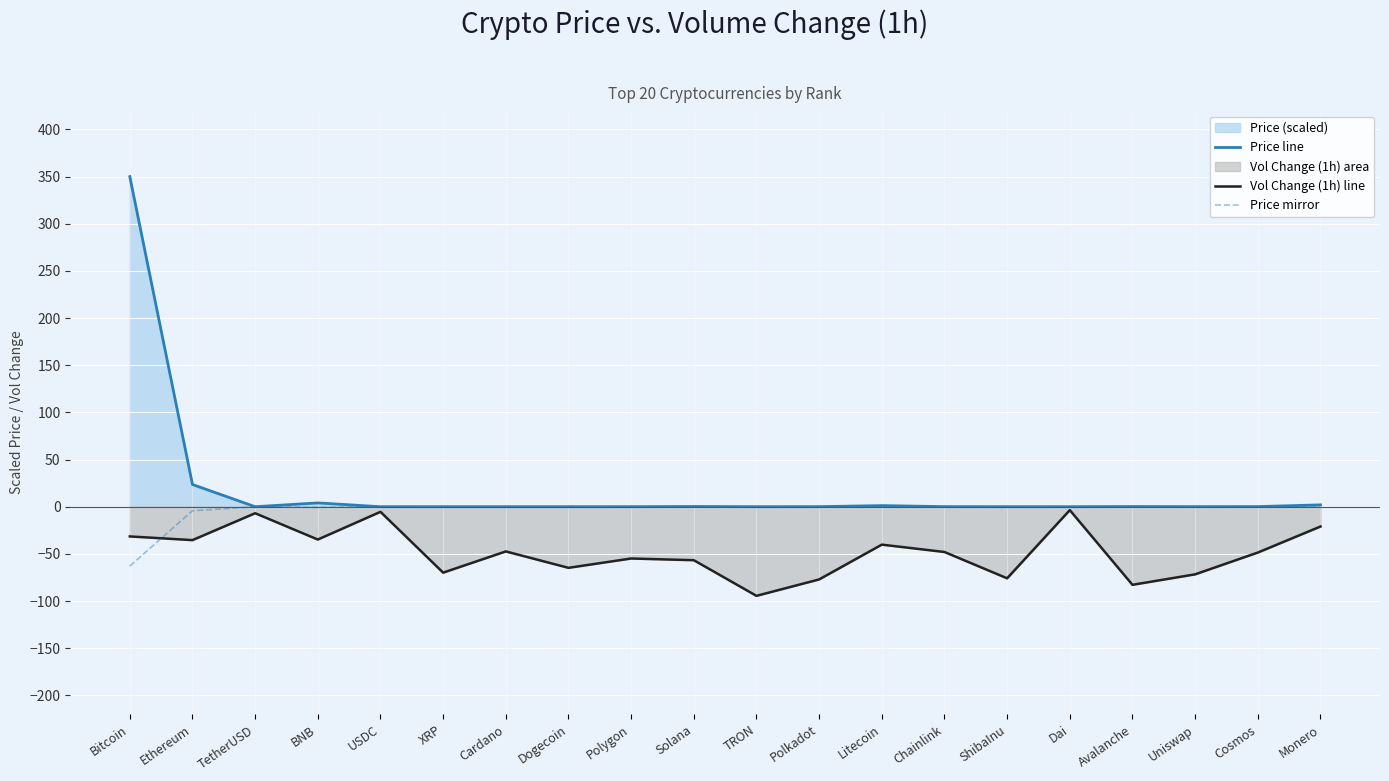

Reading left to right, transcribe all the data shown in this chart.

Price line: Bitcoin=350.0	Ethereum=23.6	TetherUSD=0.0	BNB=4.0	USDC=0.0	XRP=0.0	Cardano=0.0	Dogecoin=0.0	Polygon=0.0	Solana=0.3	TRON=0.0	Polkadot=0.1	Litecoin=1.2	Chainlink=0.1	ShibaInu=0.0	Dai=0.0	Avalanche=0.2	Uniswap=0.1	Cosmos=0.1	Monero=2.0
Vol Change (1h) line: Bitcoin=-31.5	Ethereum=-35.4	TetherUSD=-6.9	BNB=-34.8	USDC=-5.4	XRP=-69.9	Cardano=-47.4	Dogecoin=-64.8	Polygon=-54.9	Solana=-56.7	TRON=-94.5	Polkadot=-77.1	Litecoin=-40.2	Chainlink=-48.0	ShibaInu=-75.9	Dai=-3.6	Avalanche=-82.8	Uniswap=-71.7	Cosmos=-48.6	Monero=-21.0
Price mirror: Bitcoin=-63.0	Ethereum=-4.2	TetherUSD=-0.0	BNB=-0.7	USDC=-0.0	XRP=-0.0	Cardano=-0.0	Dogecoin=-0.0	Polygon=-0.0	Solana=-0.0	TRON=-0.0	Polkadot=-0.0	Litecoin=-0.2	Chainlink=-0.0	ShibaInu=-0.0	Dai=-0.0	Avalanche=-0.0	Uniswap=-0.0	Cosmos=-0.0	Monero=-0.4